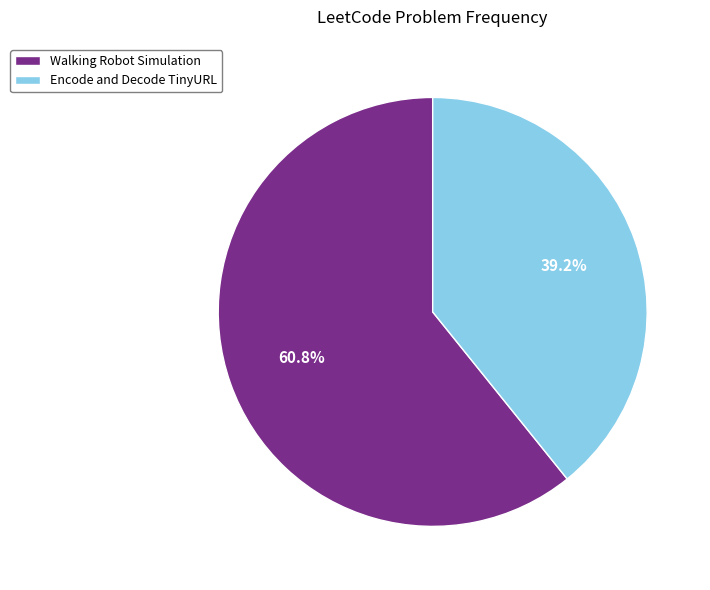

To the nearest percent, what percentage of the pie is Walking Robot Simulation?

61%